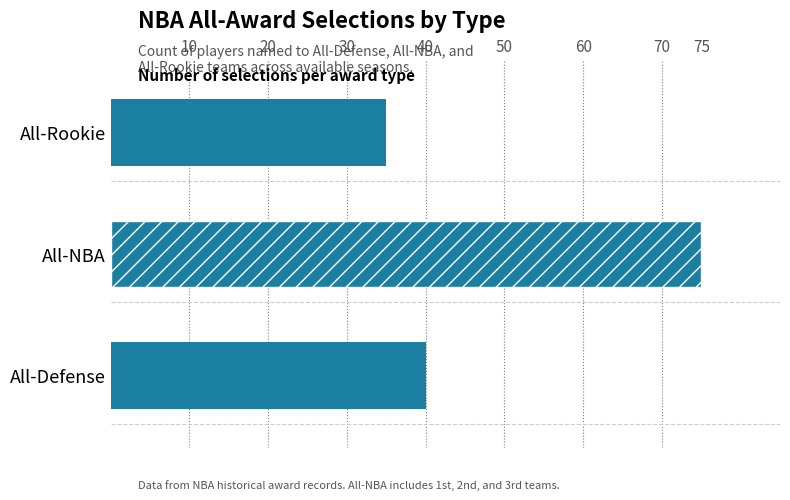

The chart shows a value of 75 at All-NBA. True or false?

True